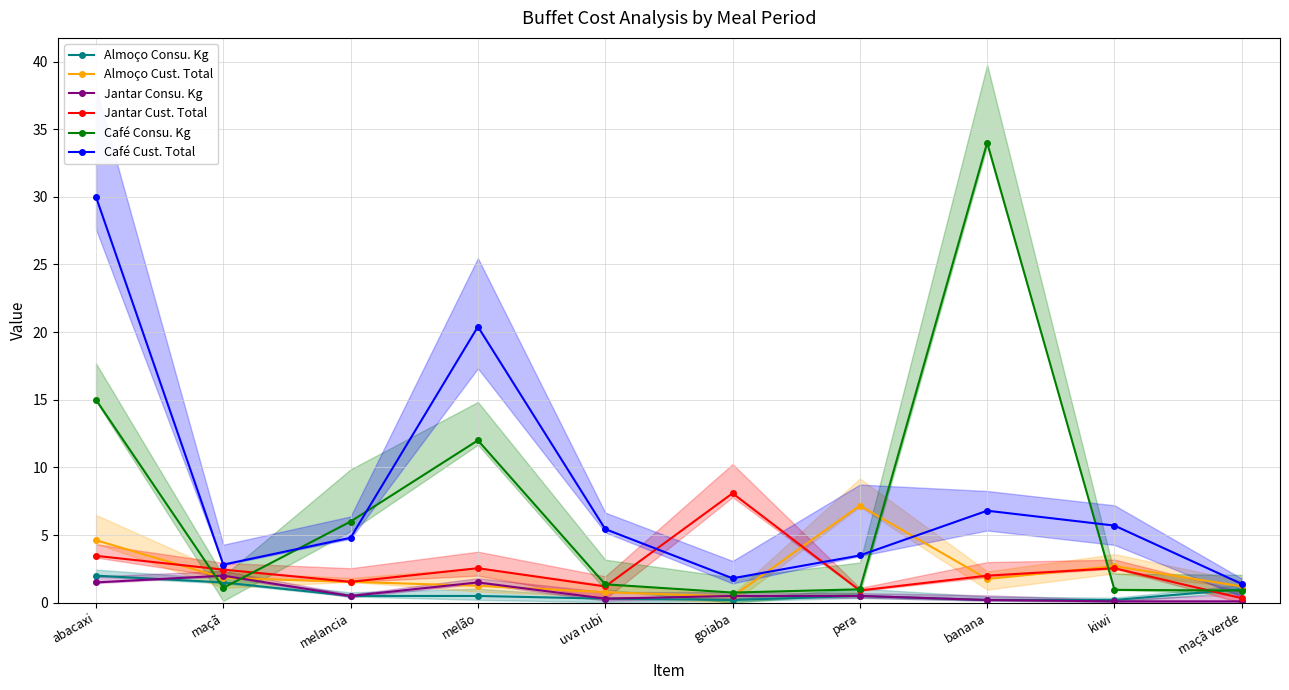

True or false: Café Cust. Total has more than 2 points higher than both neighbors.

False